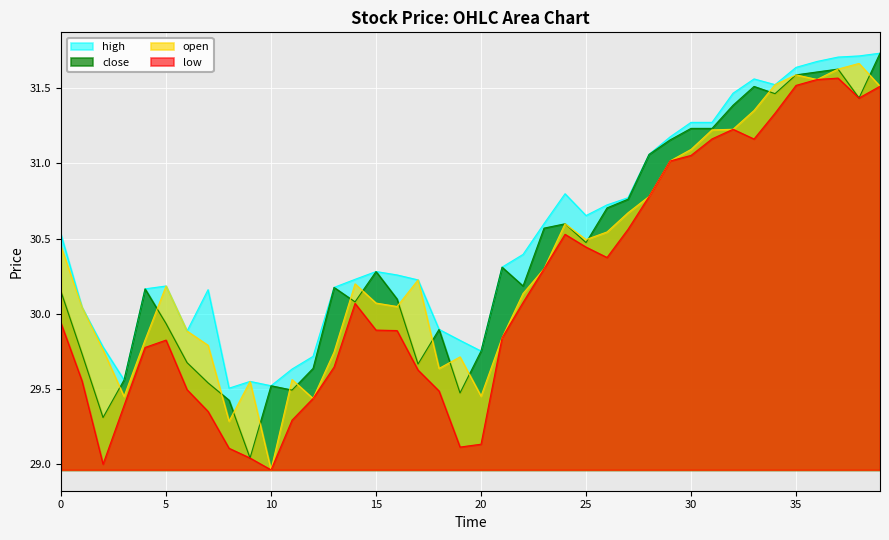

What are all the series names shown in the legend?

high, close, open, low